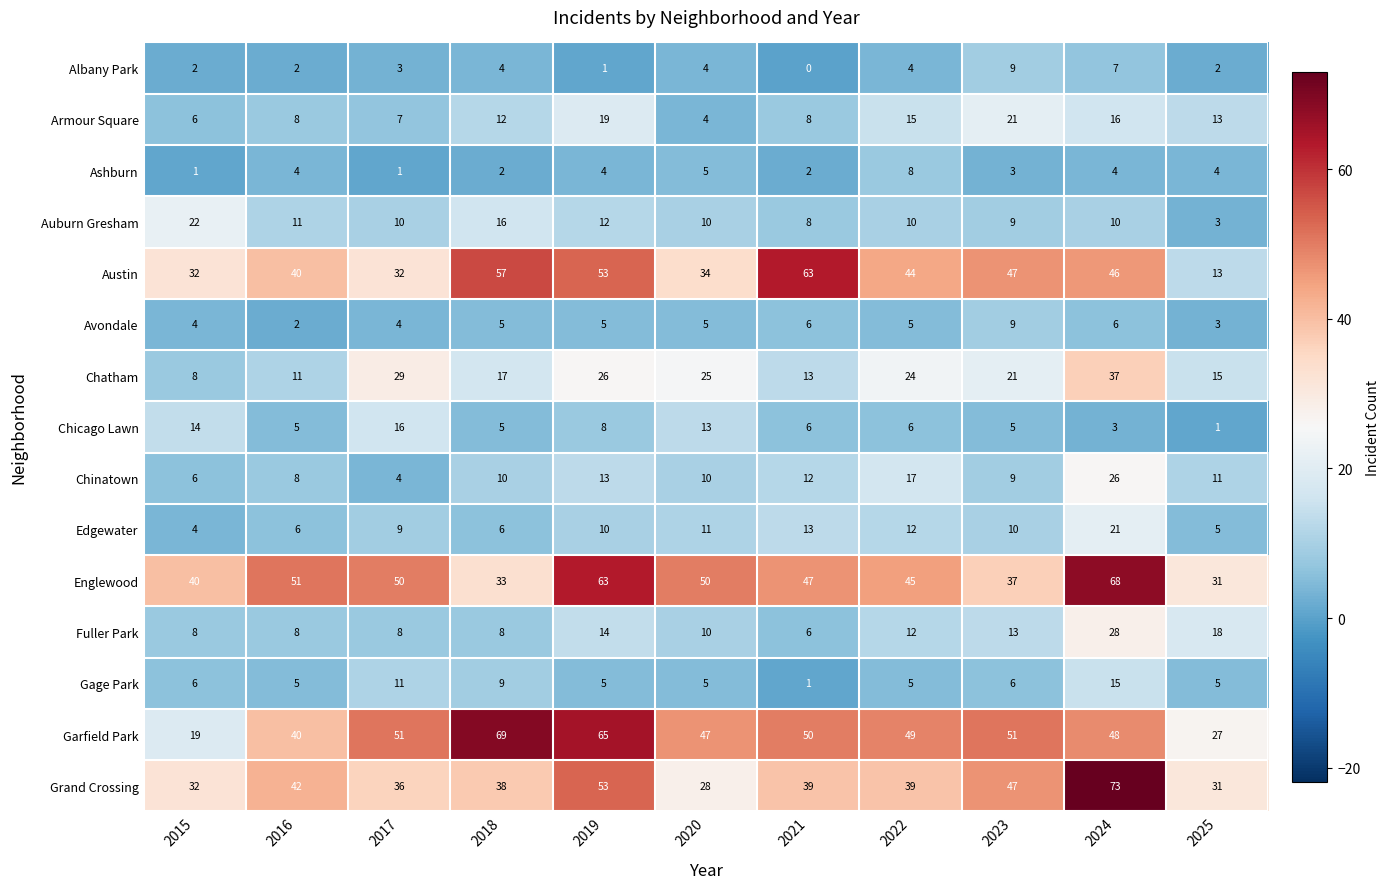

At which label is Chicago Lawn closest to 8?

2019